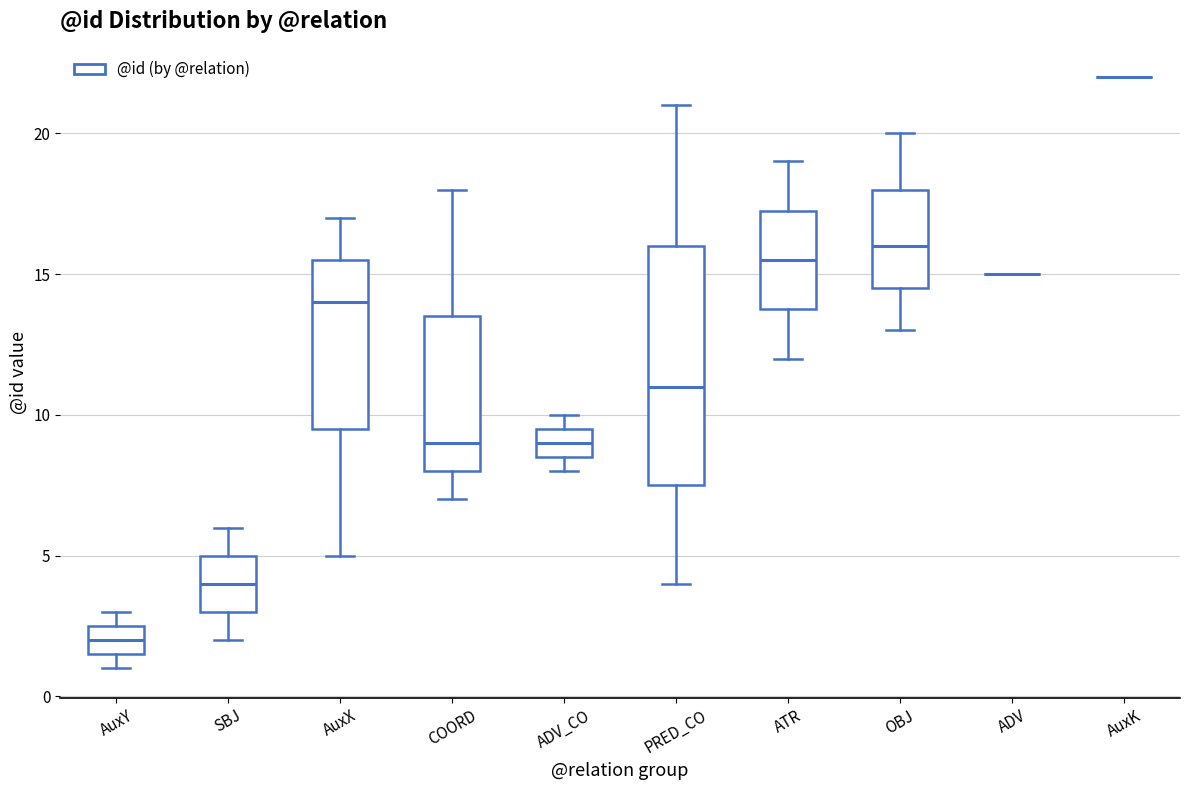

Which box is the tallest, from its lower edge to its upper edge?

PRED_CO